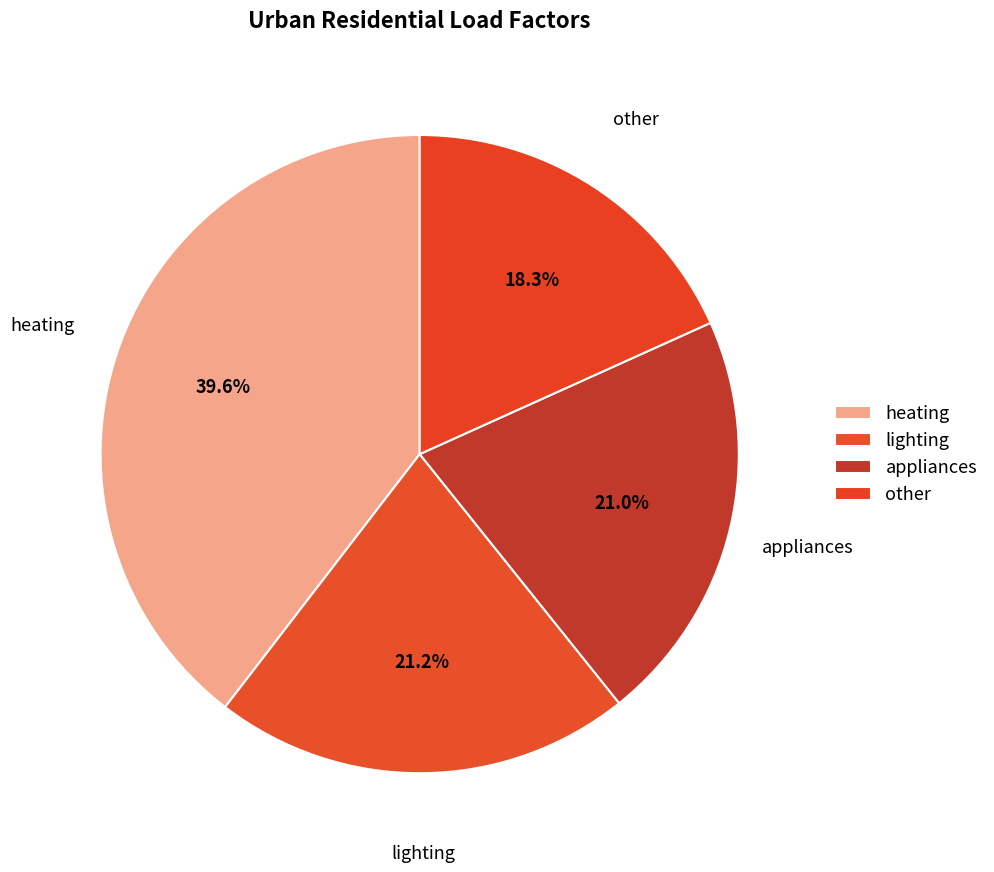

Count the number of slices in the pie.

4